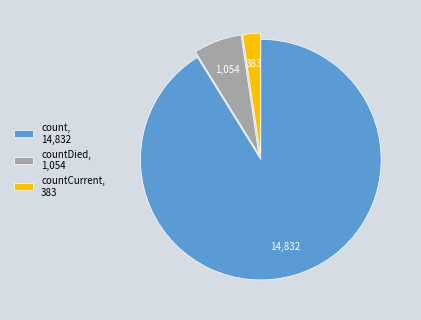

Which slice is the largest?

count, 14,832